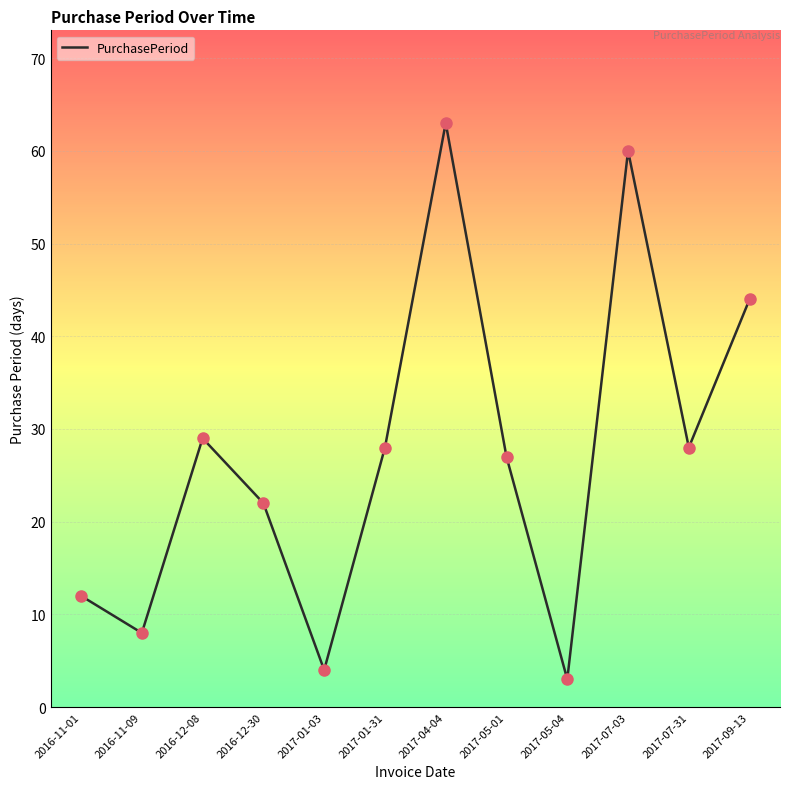

What is the change in value from 2017-01-03 to 2017-07-31?

+24